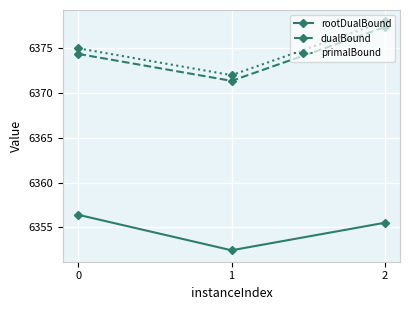

At which label does primalBound reach its peak?

2